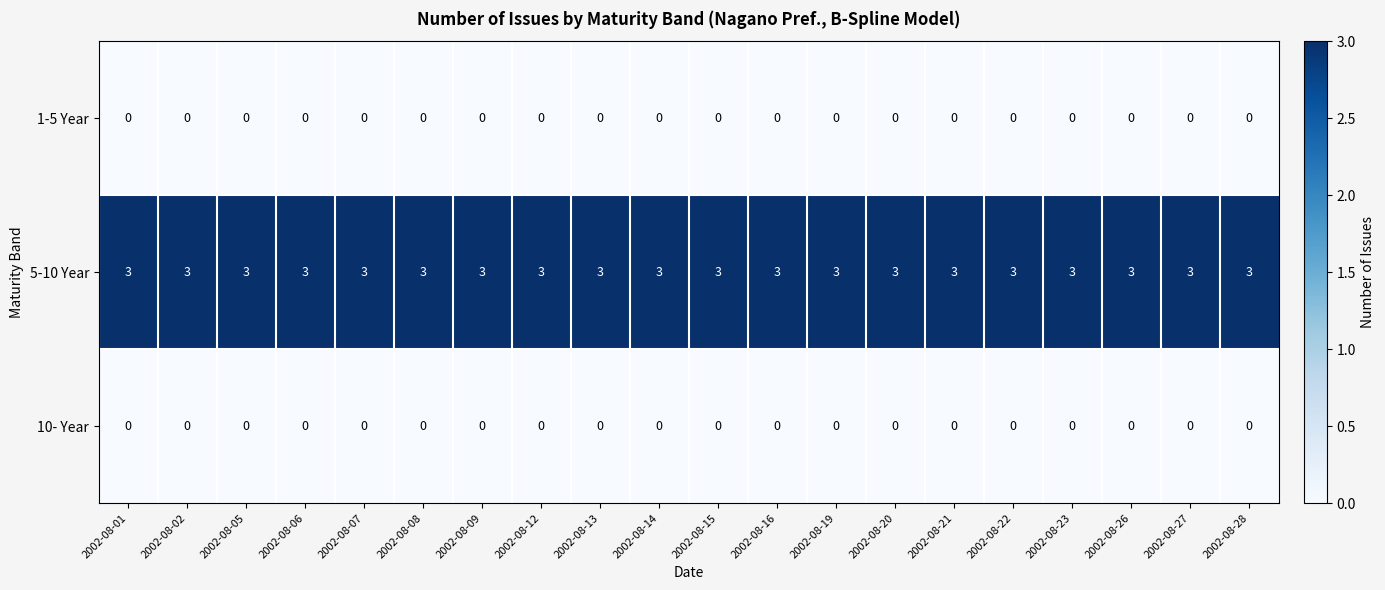

What is the average value of the 5-10 Year series?

3